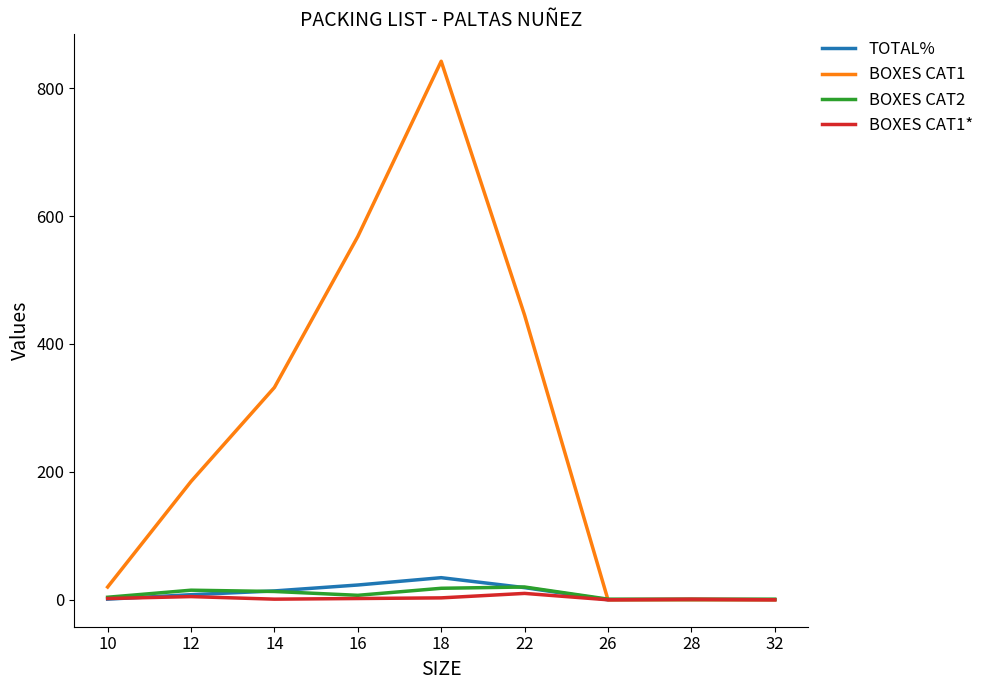

Which series changed the most between 10 and 32?

BOXES CAT1